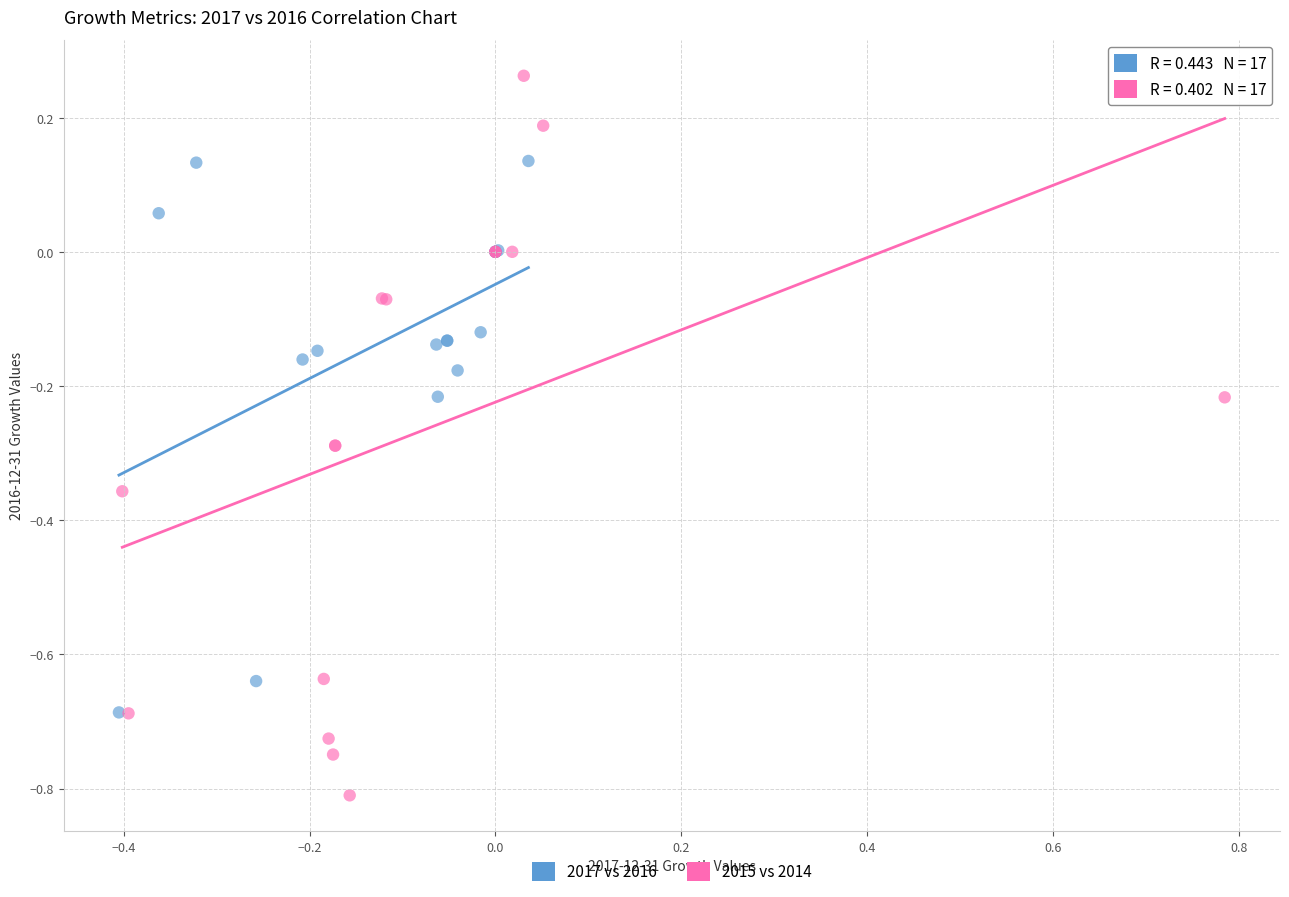

Which series contains the lowest Y value?

2015 vs 2014